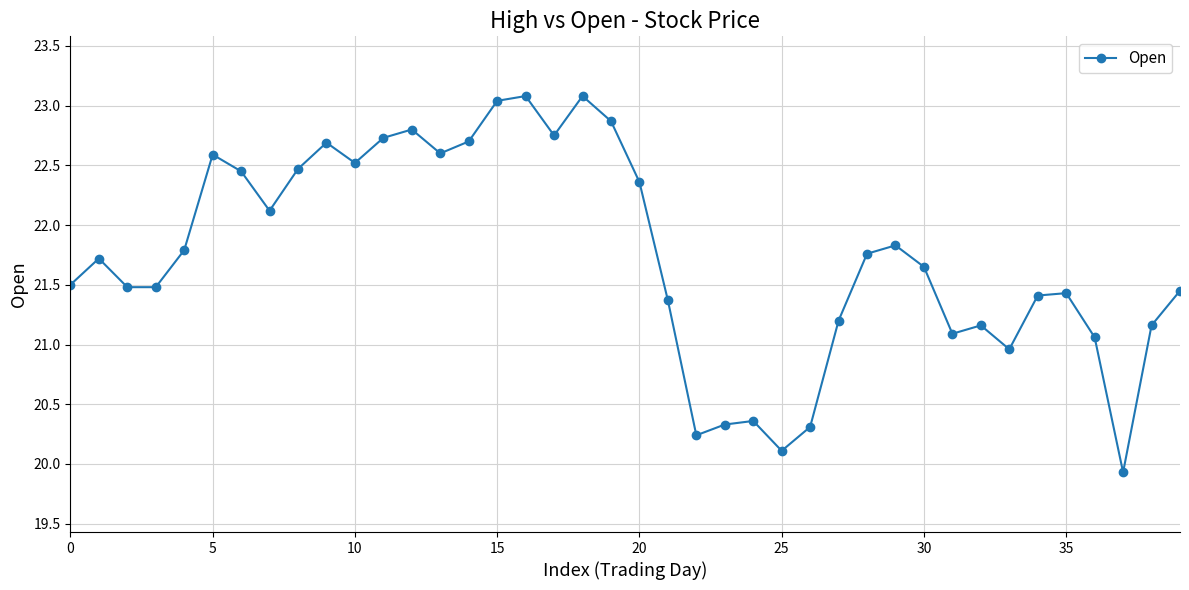

True or false: there are more than 2 points higher than both neighbors.

True